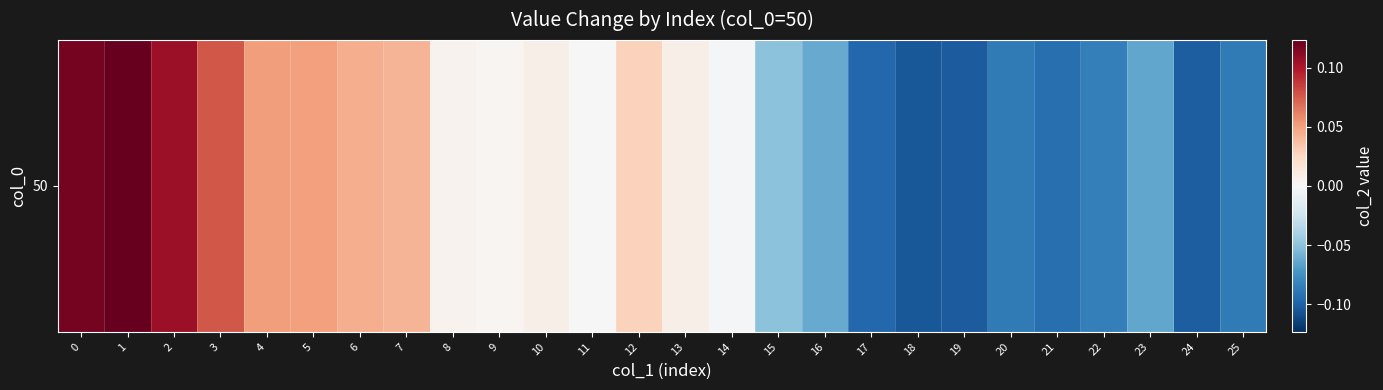

List the labels in order of value, largest first.

1, 0, 2, 3, 4, 5, 6, 7, 12, 13, 10, 8, 9, 11, 14, 15, 16, 23, 22, 20, 25, 21, 17, 24, 19, 18